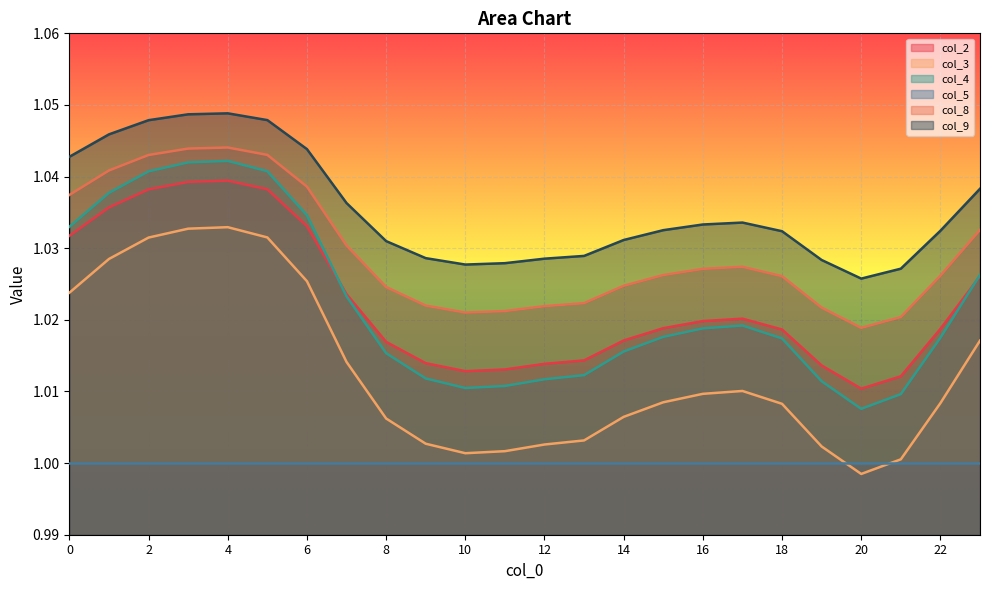

Rank the series by their maximum value, from lowest to highest.

col_5, col_3, col_2, col_4, col_8, col_9